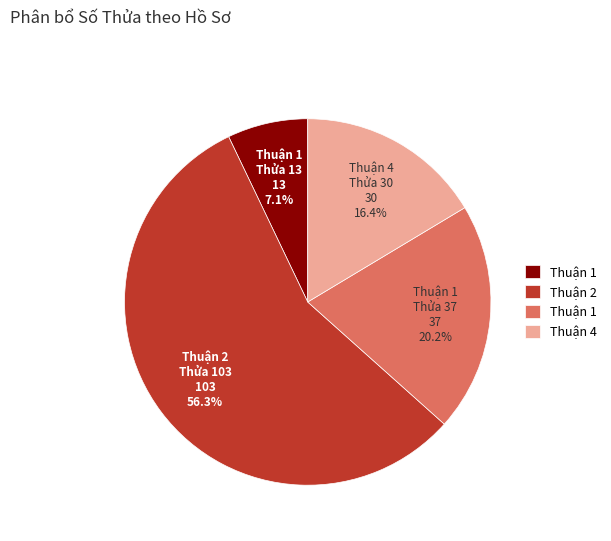

Does any single category account for the majority?

Yes